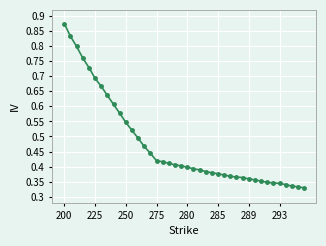

What is the sum of all values?

18.9